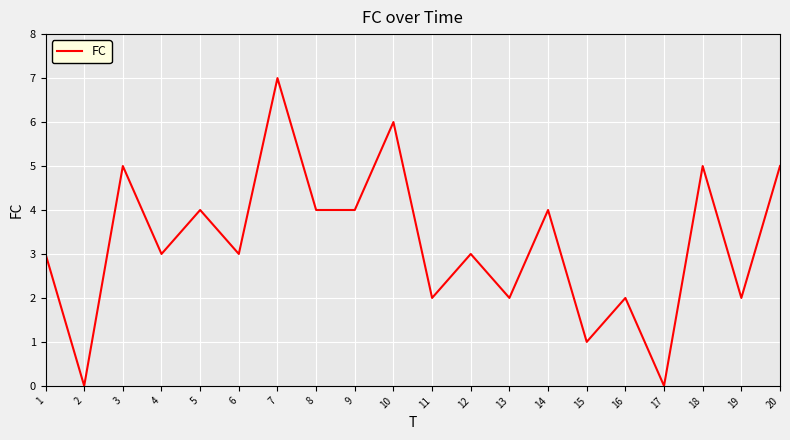

What is the difference between the maximum and minimum values?

7